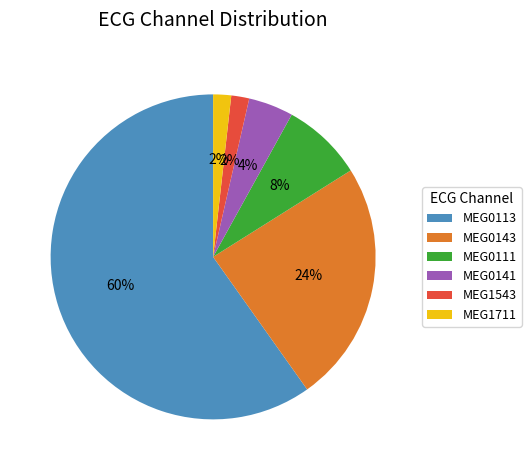

Is the sum of MEG0143 and MEG0141 greater than half?

No